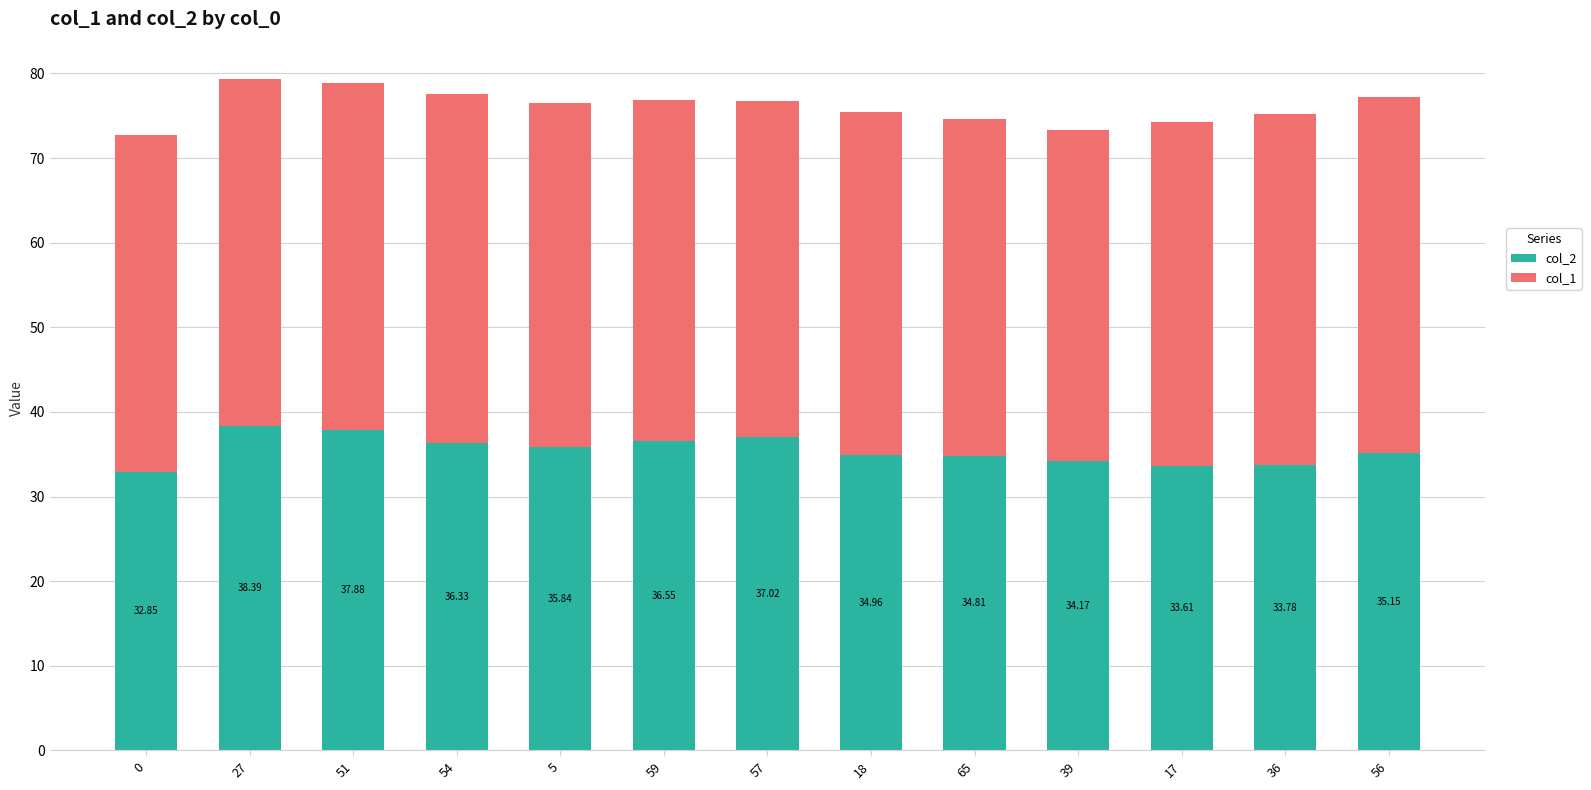

At which category is the sum across all series the highest?

27